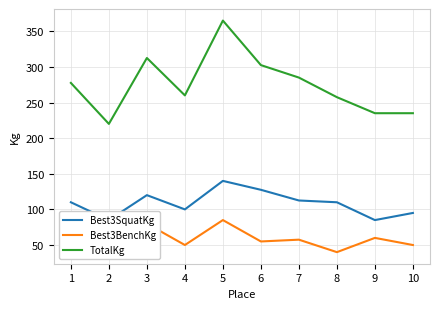

The value of Best3BenchKg at 10 is 77.2. True or false?

False